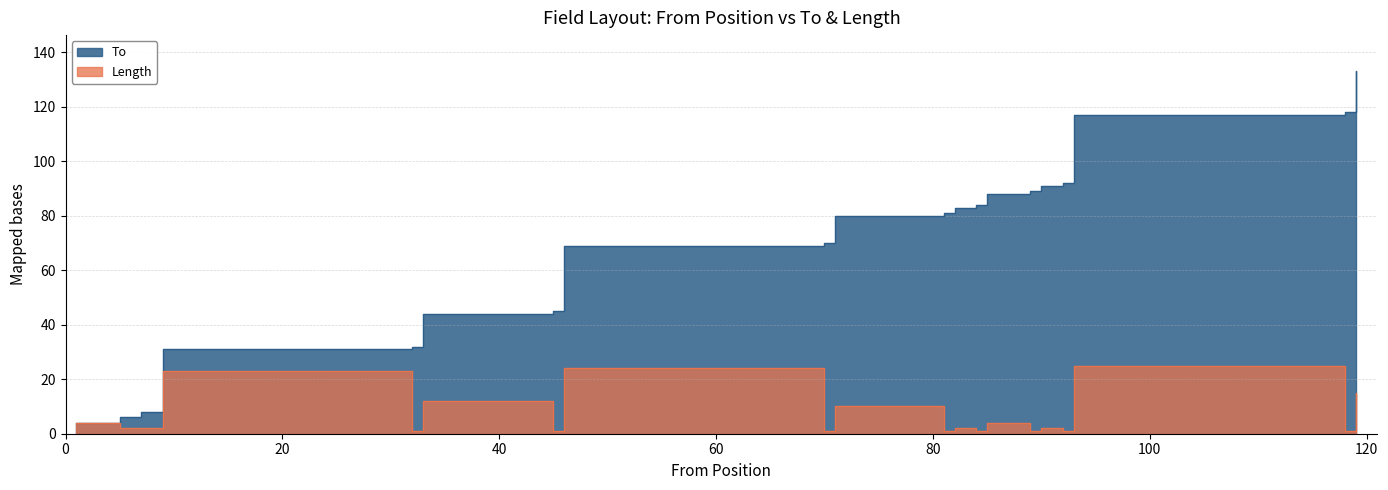

Does the chart have visible grid lines?

Yes